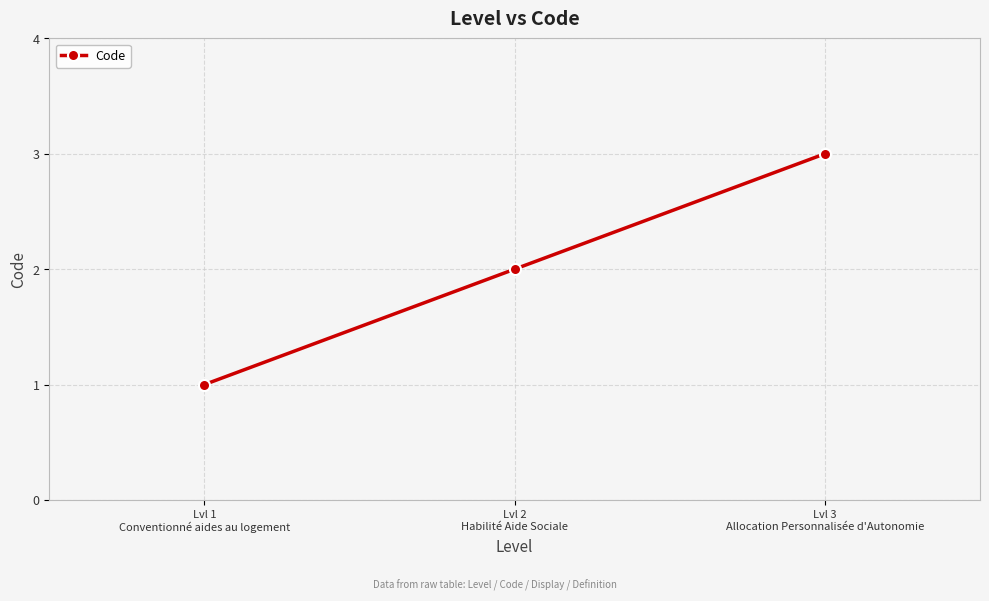

What is the approximate value at Lvl 2
Habilité Aide Sociale?

2